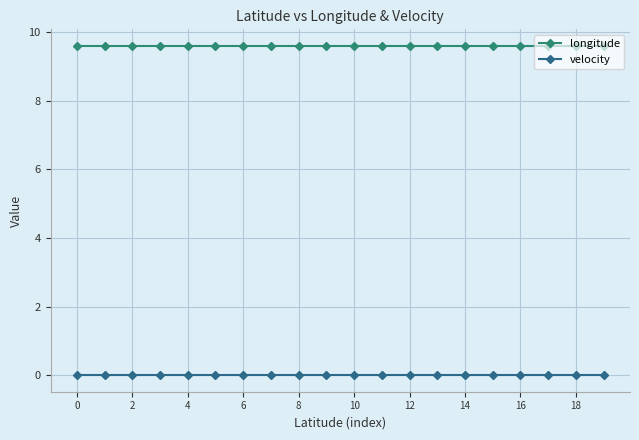

Rank the series by their average value, from lowest to highest.

velocity, longitude